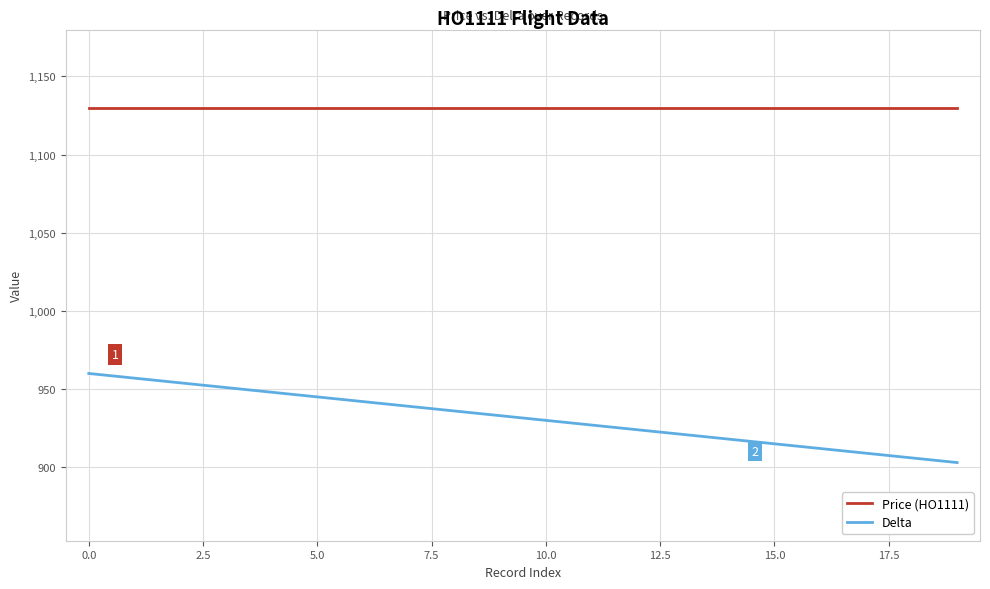

Does the chart have visible grid lines?

Yes